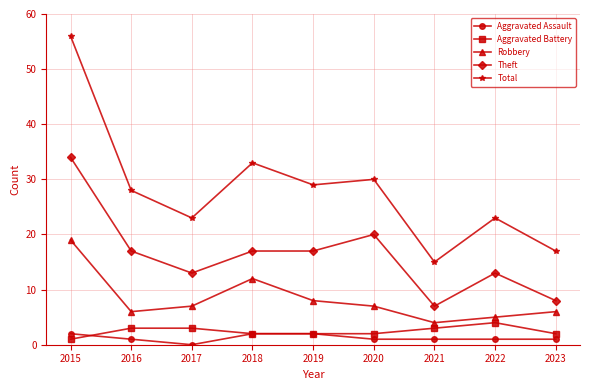

What is the value of the Aggravated Battery point at the 7th from the left?

3